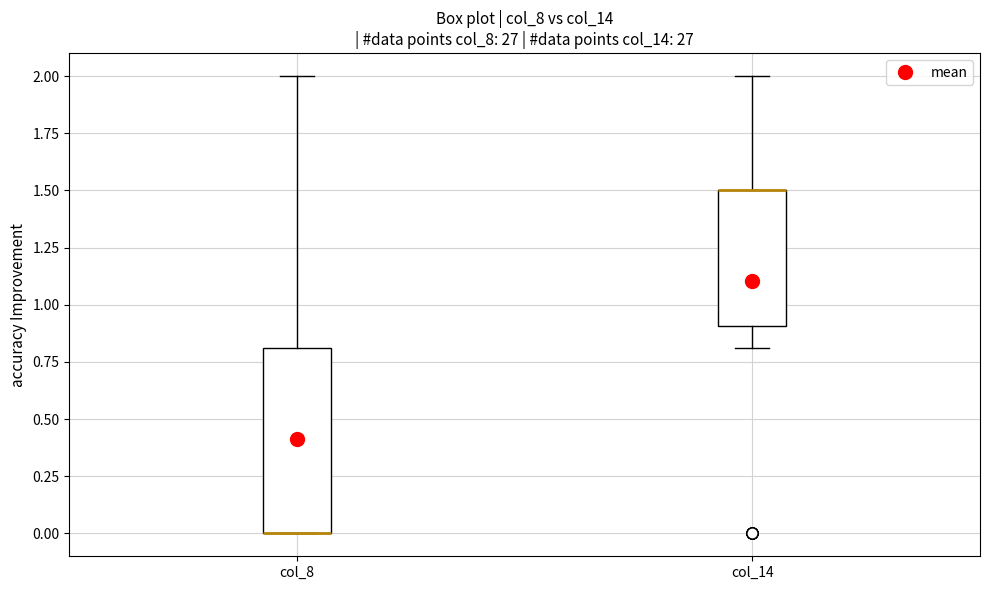

Comparing the boxes themselves (not the whiskers), which one is the tallest?

col_8